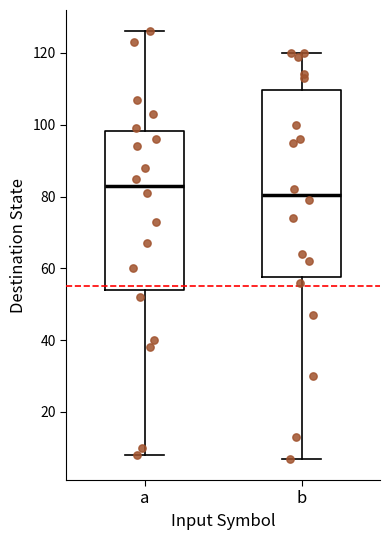

Reading left to right, read every box against the y-axis: the position of its median line, the range the box covers, and the ends of its whiskers. The values are not printed on the chart, so give them approximately, as read against the axis.

a: median 84, box 54 to 98, whiskers 8 to 126
b: median 80, box 58 to 110, whiskers 8 to 120